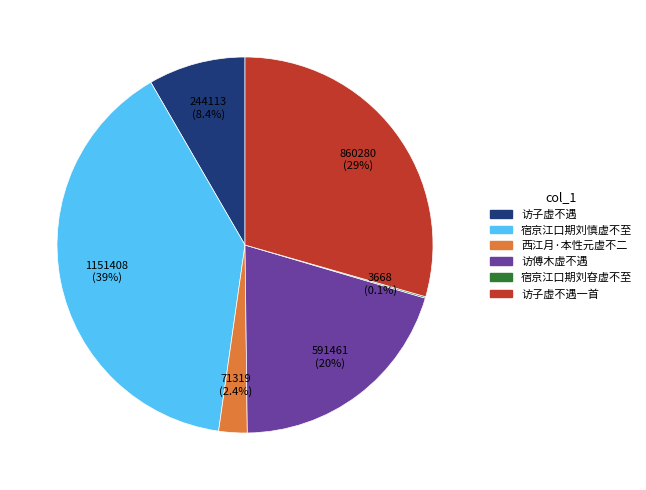

What percentage is NOT represented by 访子虚不遇?

91.6%